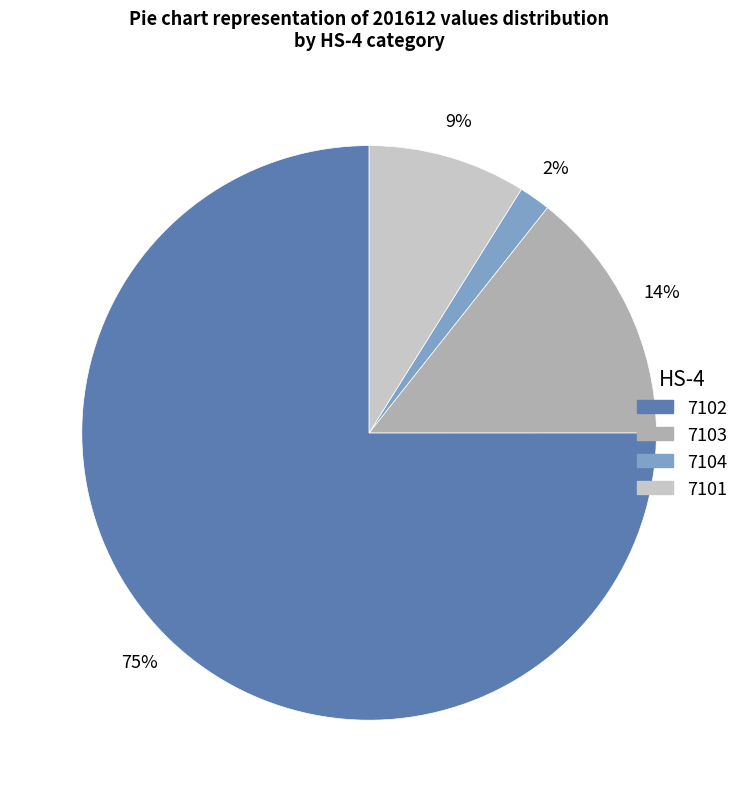

Is the sum of 7101 and 7104 greater than half?

No